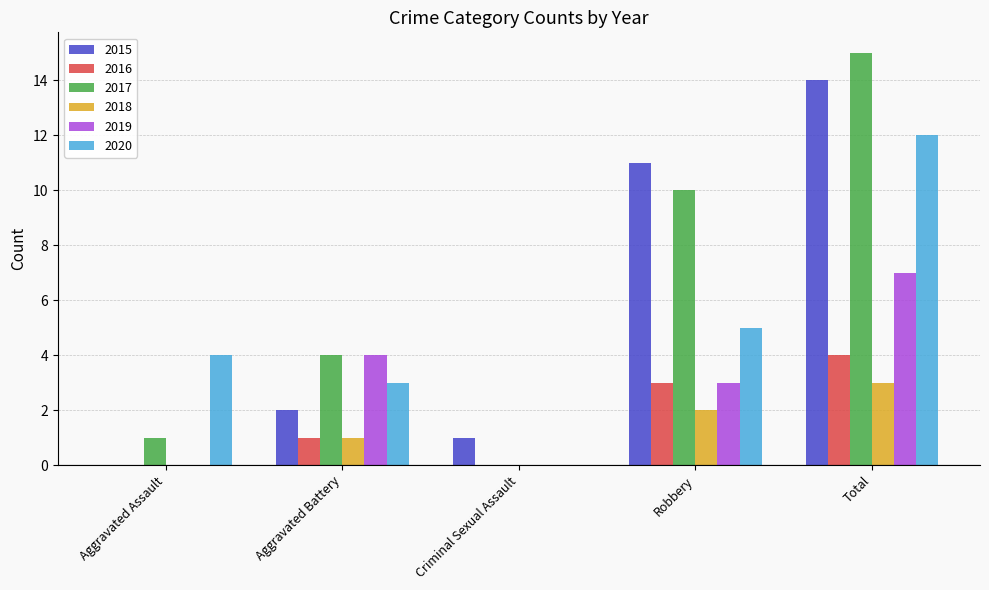

The value of 2019 at Total is 7. True or false?

True